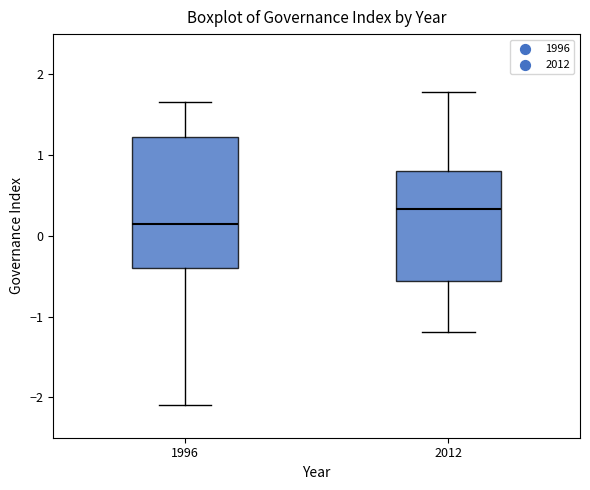

Where does the upper whisker of the box at x = 1996 end on the y-axis? The values are not printed on the chart, so give them approximately, as read against the axis.

1.7